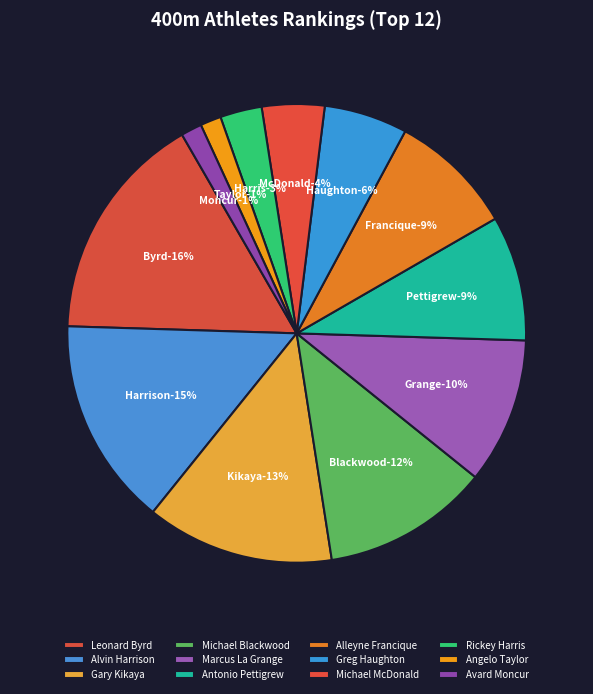

To the nearest percent, what is the average slice percentage?

8%